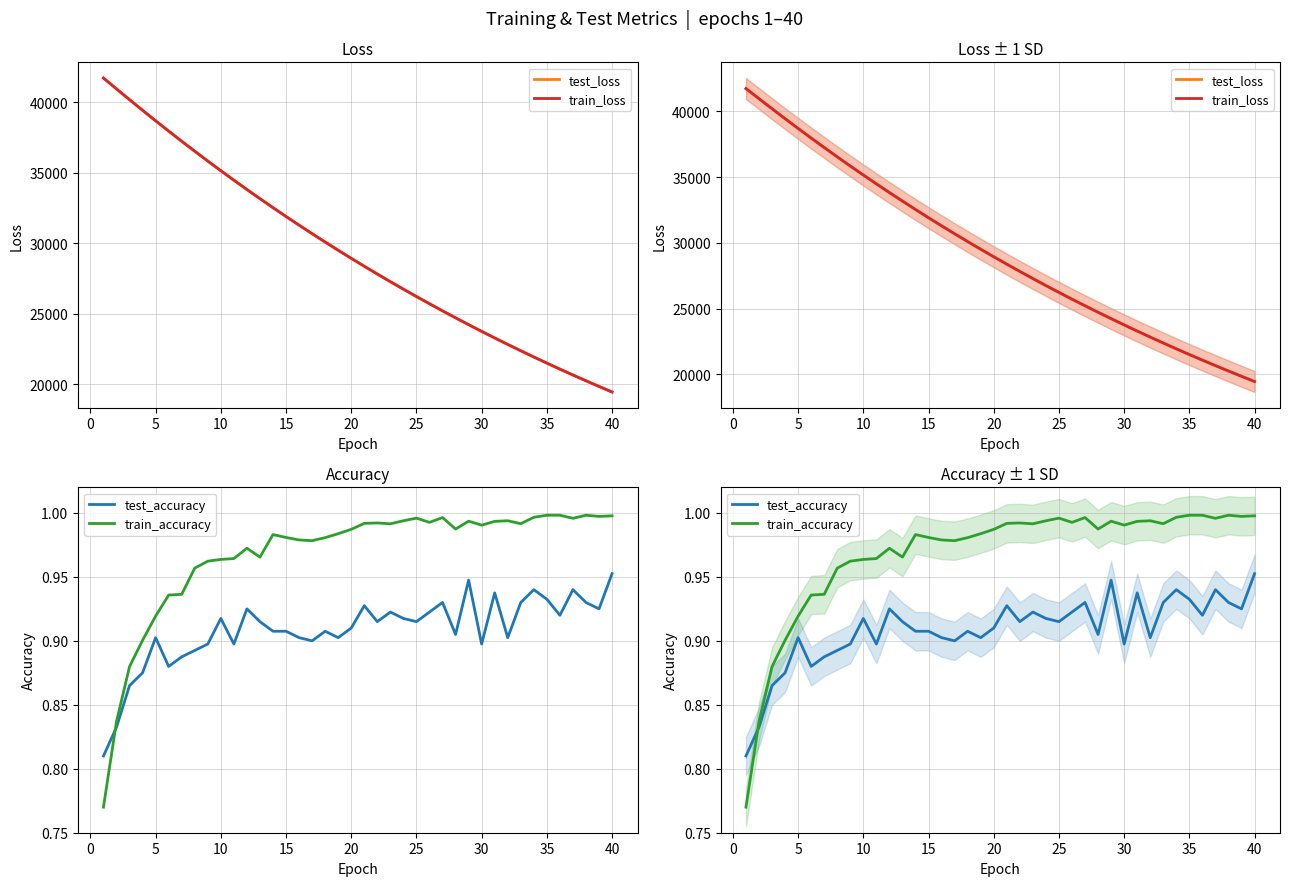

What is the smallest value displayed?

0.8